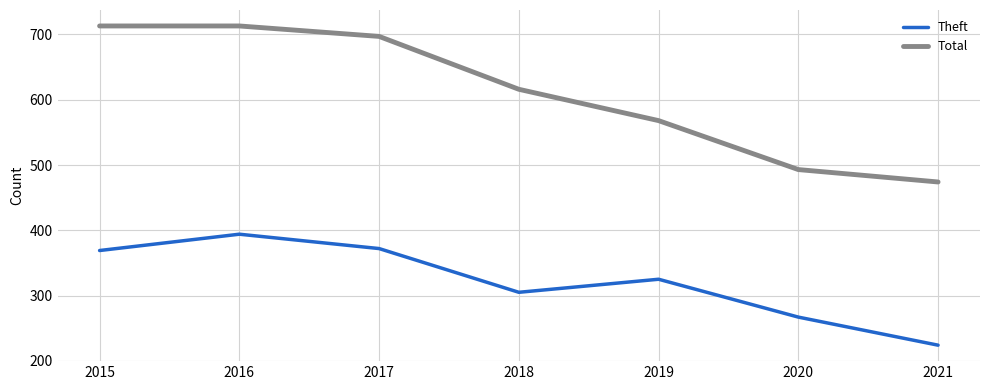

At which category is the sum across all series the highest?

2016